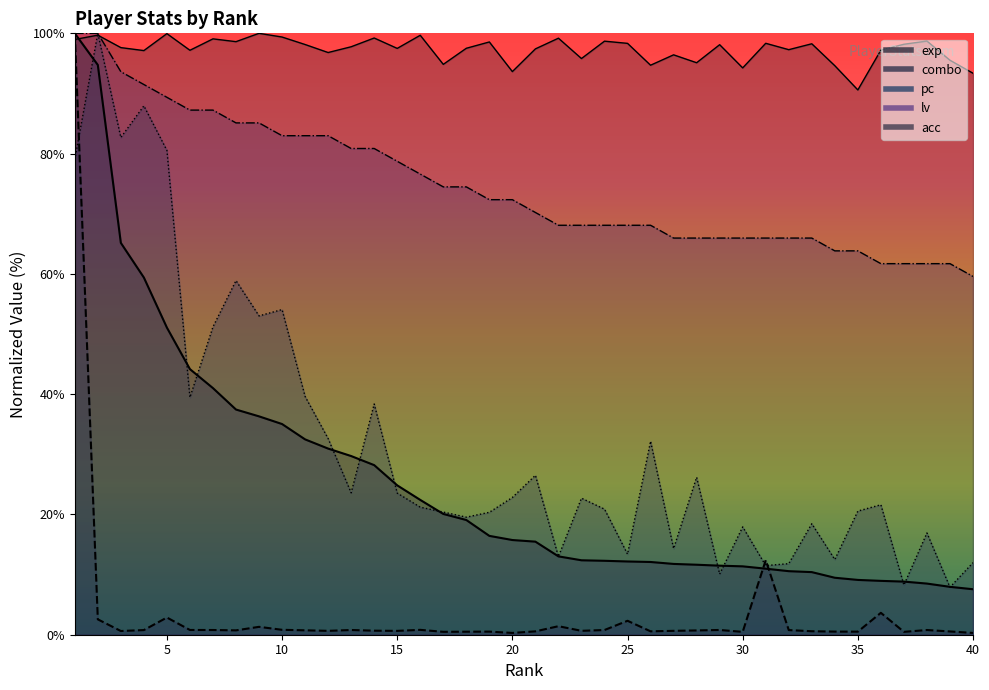

Which series has the largest range (max minus min)?

combo